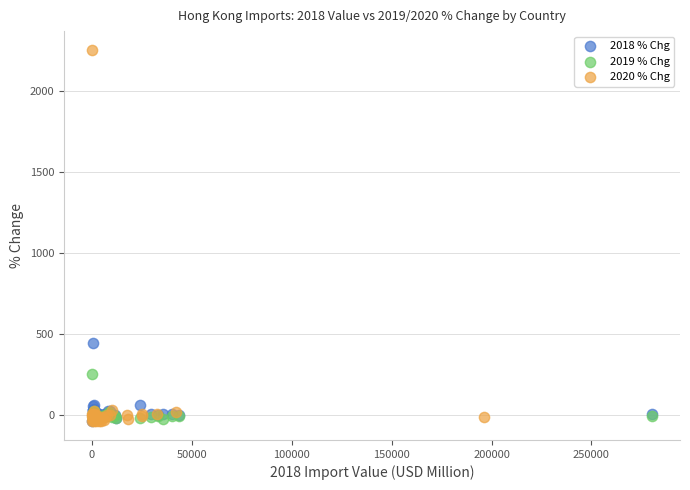

Which series contains the highest Y value?

2020 % Chg